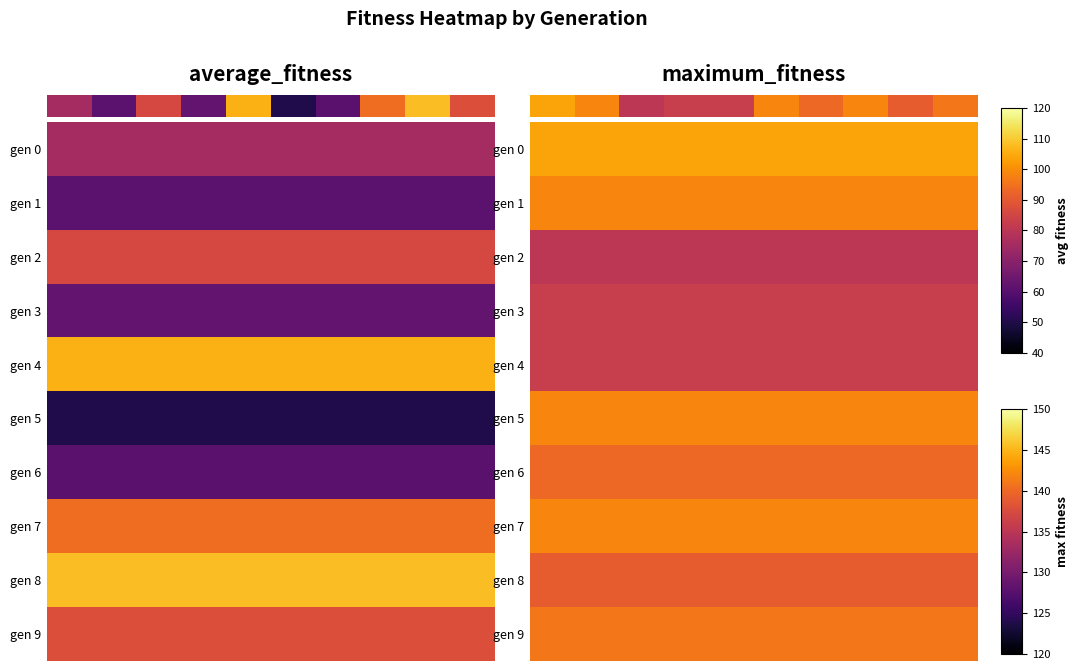

How many categories are shown in the chart?

10